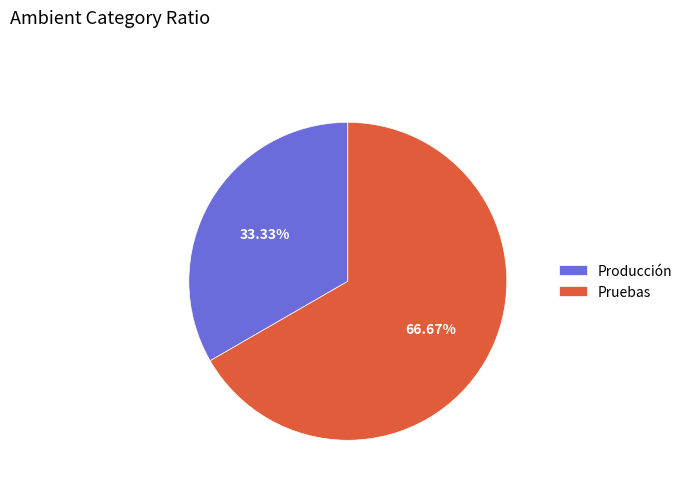

Which has a higher value, Pruebas or Producción?

Pruebas